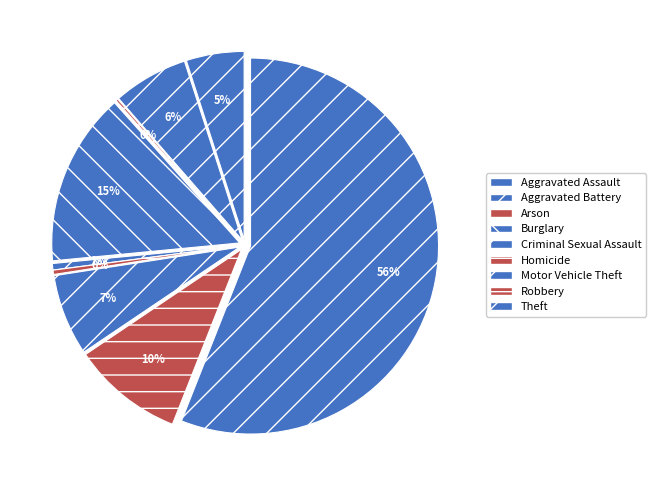

What is the total percentage of Homicide and Aggravated Assault?

5.3%